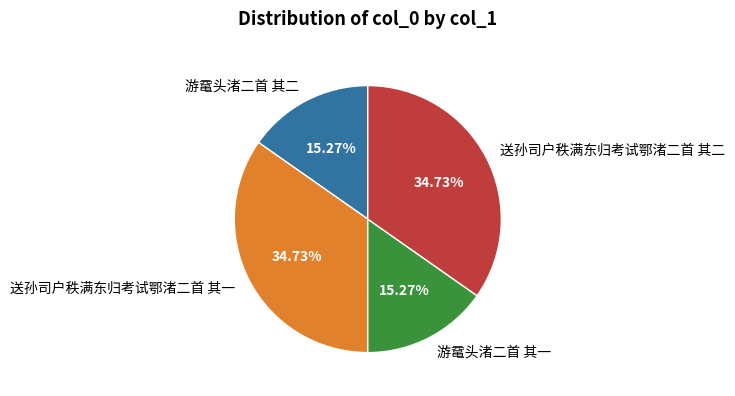

What percentage is the 游鼋头渚二首 其二 slice, to the nearest percent?

15%